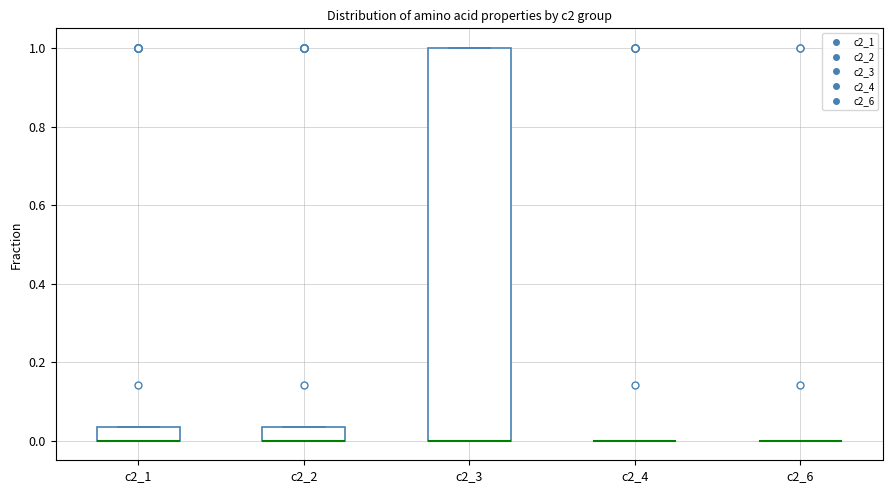

Comparing the boxes themselves (not the whiskers), which one is the tallest?

c2_3